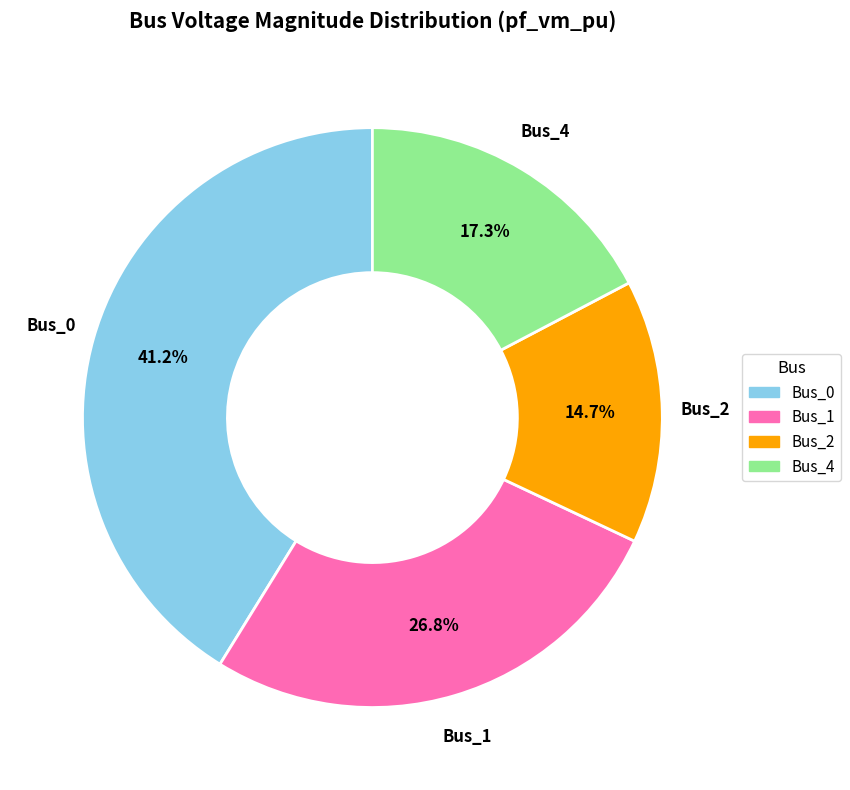

Which category has the biggest portion of the pie?

Bus_0